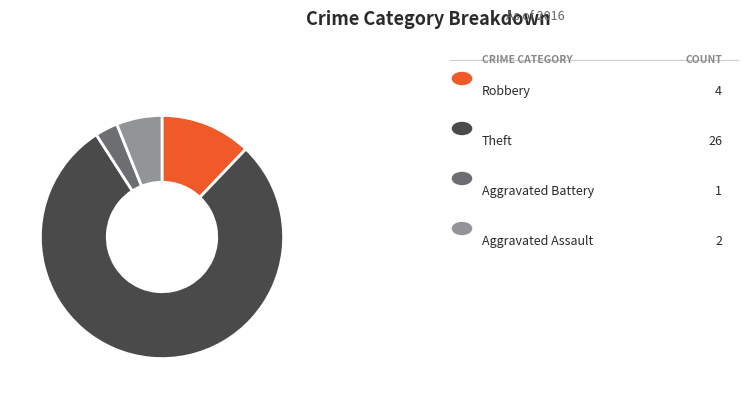

Does any single category account for the majority?

Yes